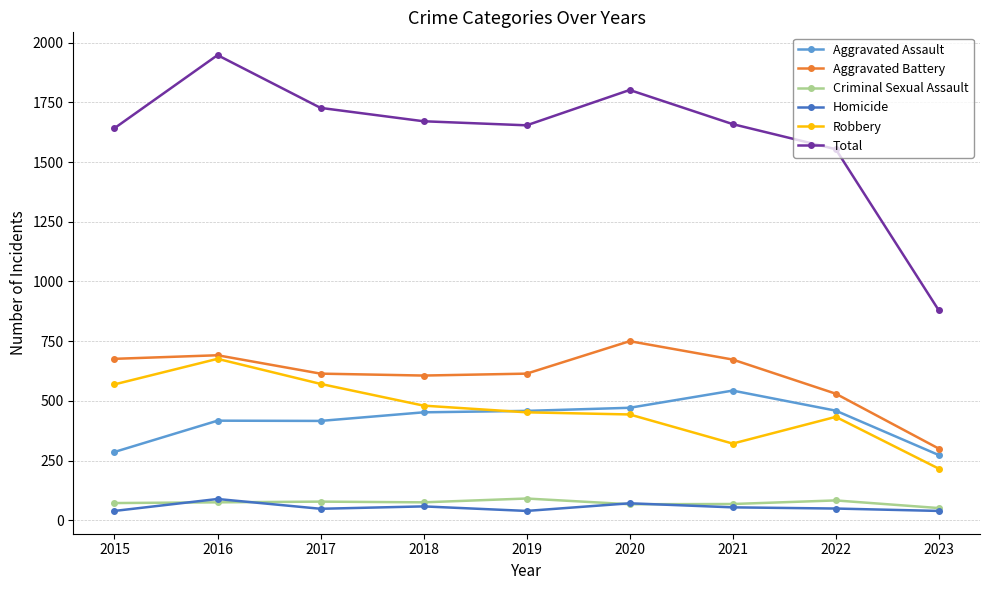

True or false: Aggravated Assault and Total cross at least once.

False